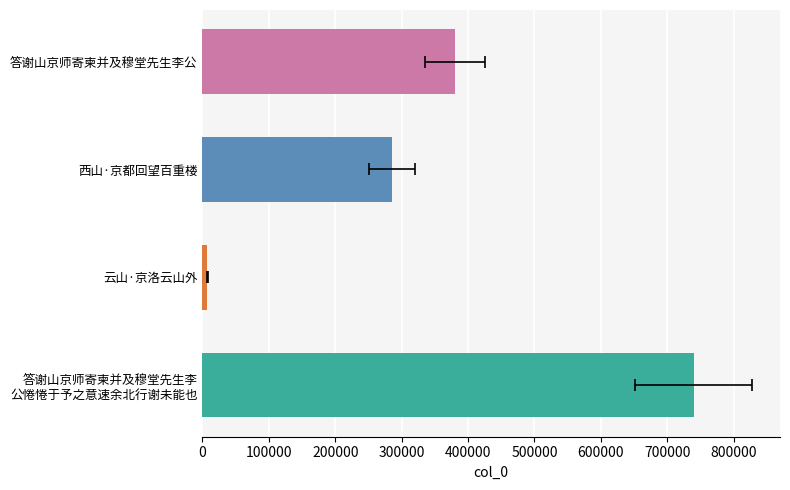

Reading left to right, list all the values displayed in this chart.

380425	285440	7726	739451